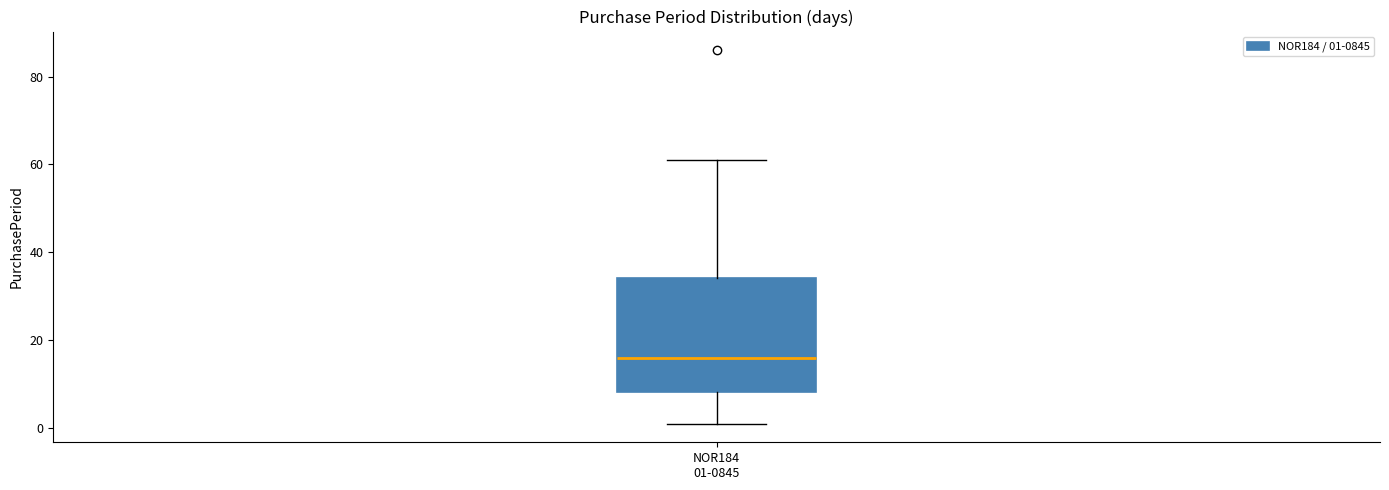

Where is the lower edge of the box for NOR184 01-0845 on the y-axis? The values are not printed on the chart, so give them approximately, as read against the axis.

8